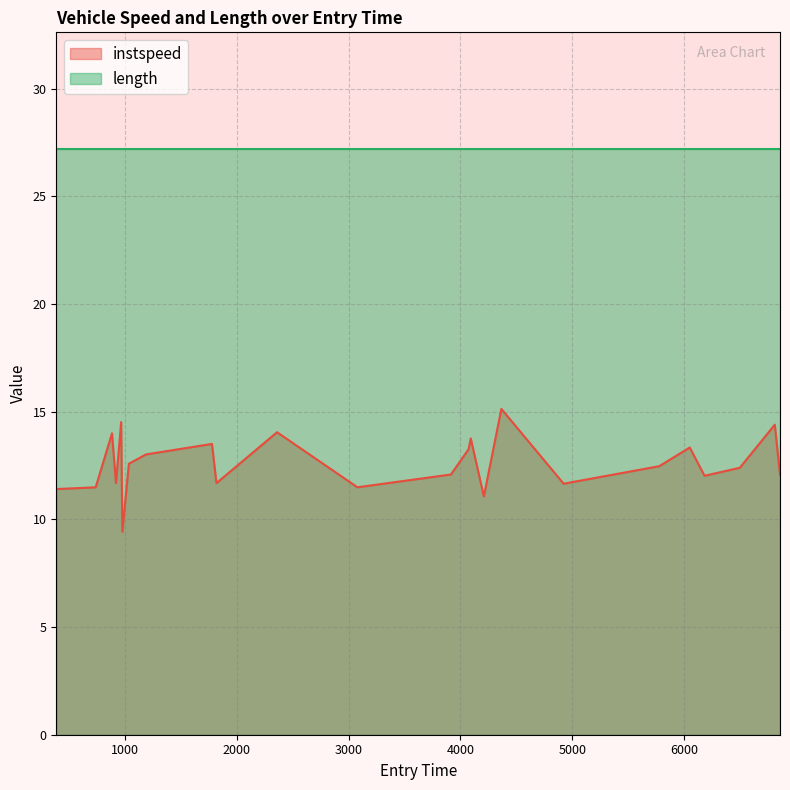

True or false: there are more than 1 points higher than both neighbors.

True